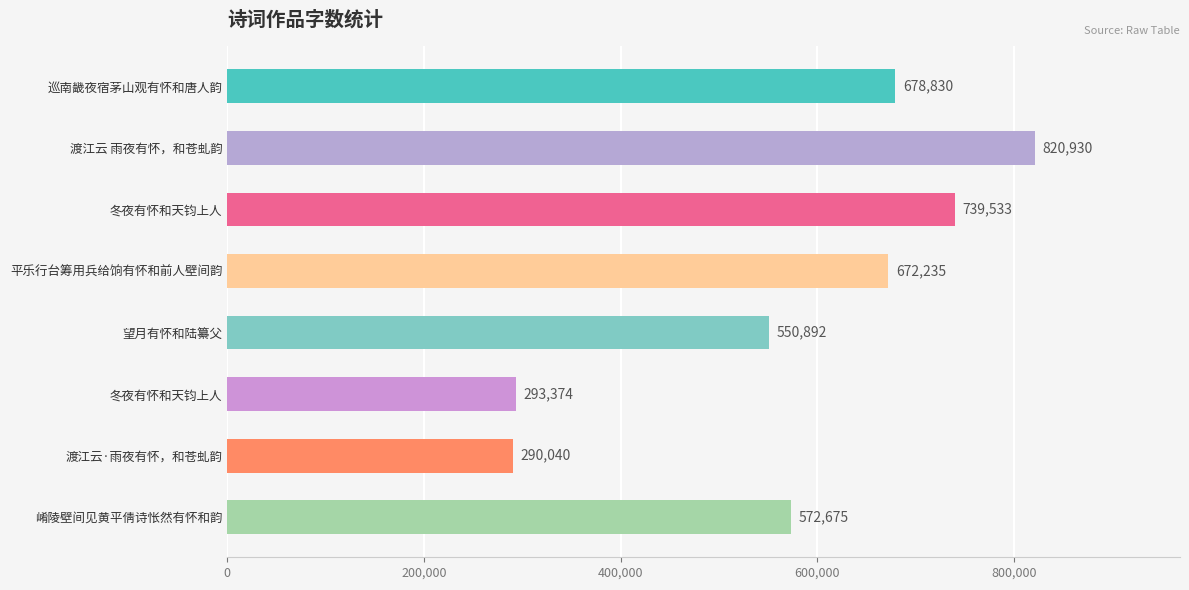

How many bars are there in total?

8